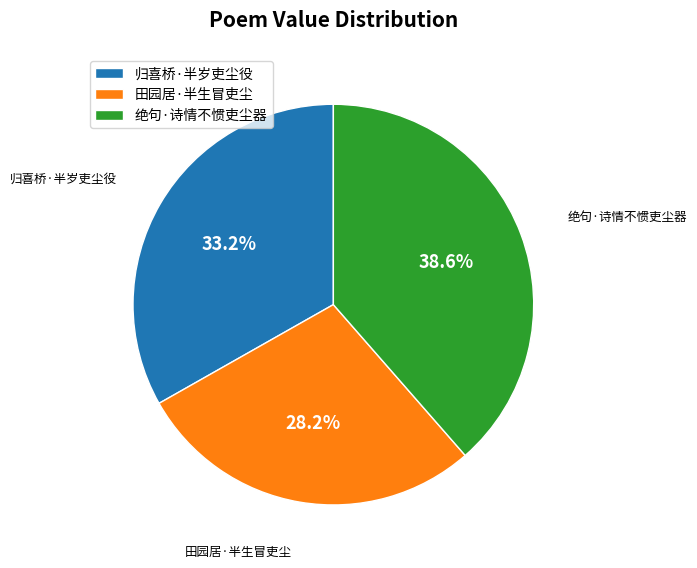

To the nearest percent, what is the difference between the largest and smallest slice percentages?

10%